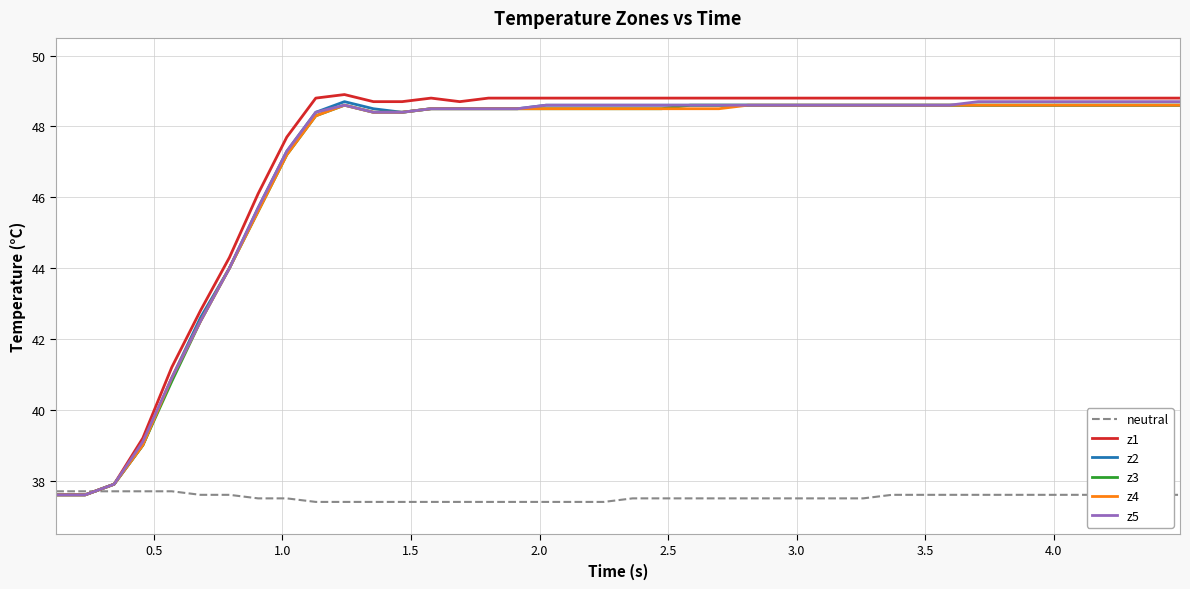

What is the minimum value shown in the chart?

37.4